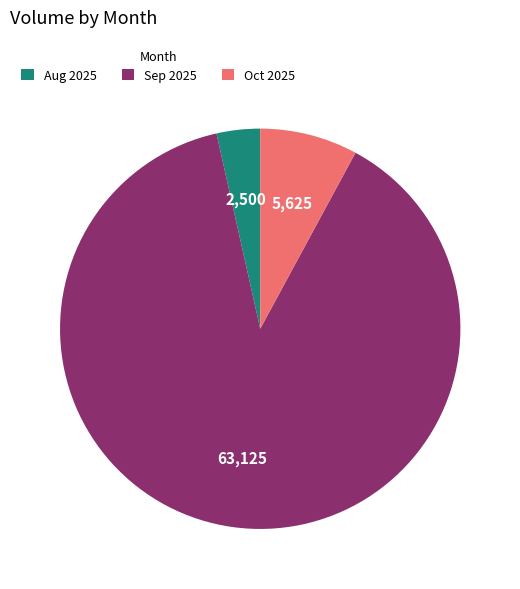

What is the smallest slice in the pie chart?

Aug 2025